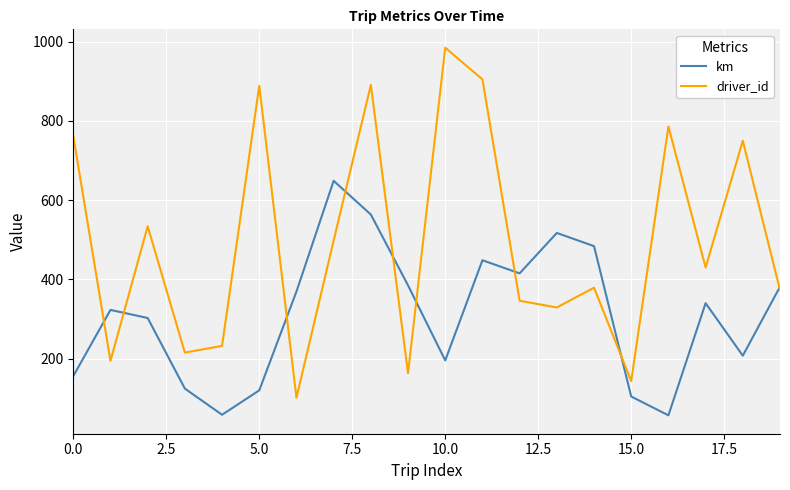

Which series has the largest total across all categories?

driver_id